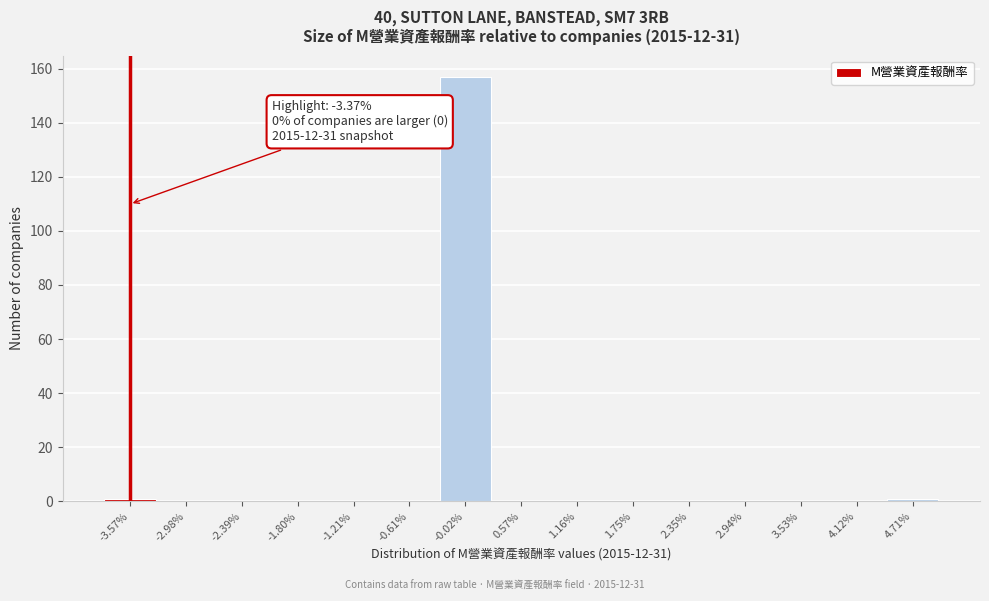

Which range on the x-axis has the tallest bar?

-0.3 to 0.3